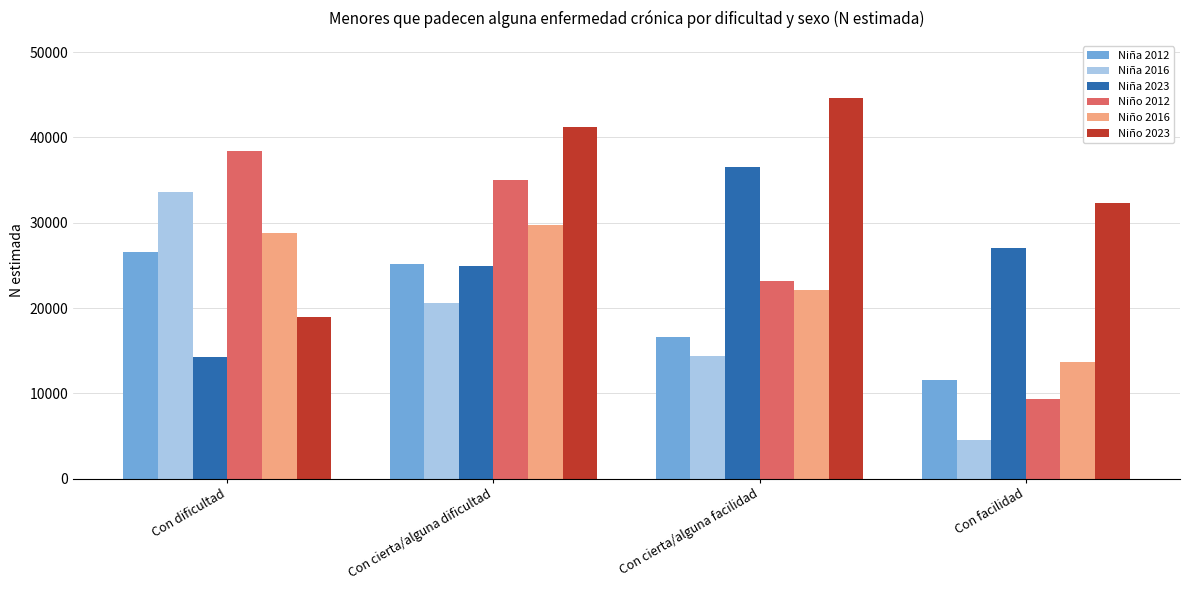

Reading right to left, extract all data points from this chart.

Niña 2012: 11504	16564	25130	26524
Niña 2016: 4498	14336	20589	33658
Niña 2023: 27037	36558	24960	14302
Niño 2012: 9373	23155	35048	38392
Niño 2016: 13643	22096	29784	28802
Niño 2023: 32311	44647	41233	18938